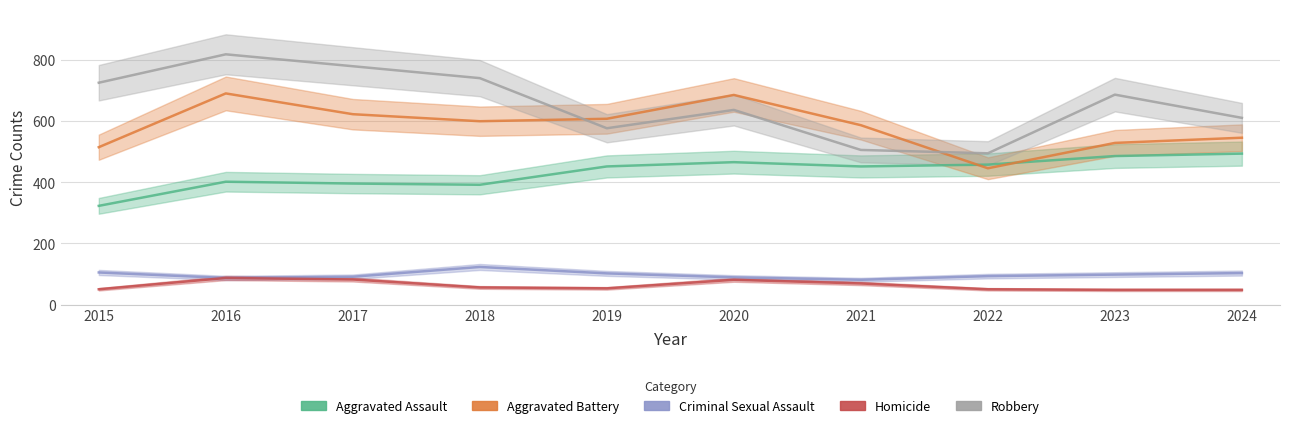

At which label does Aggravated Assault first exceed 452?

2020